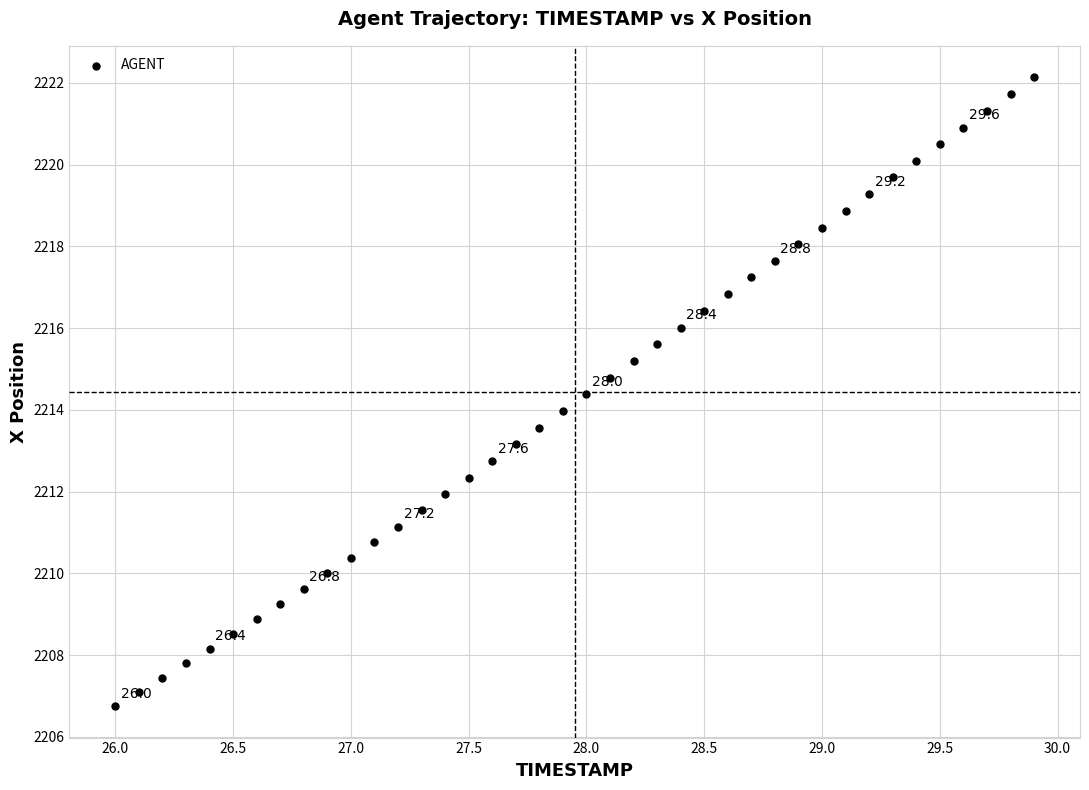

What is the range of Y values (max minus min)?

15.4